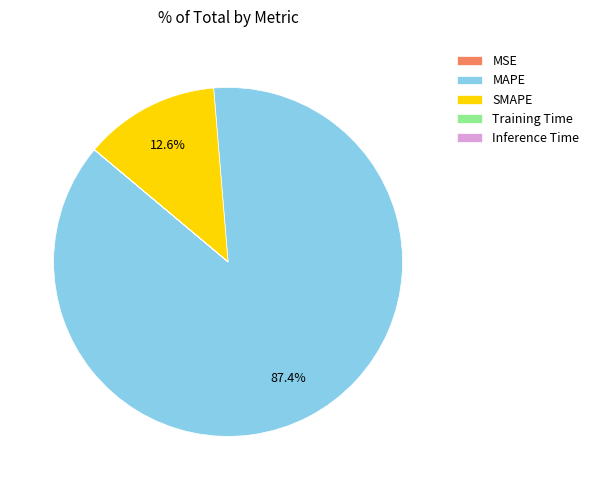

Which category has the biggest portion of the pie?

MAPE